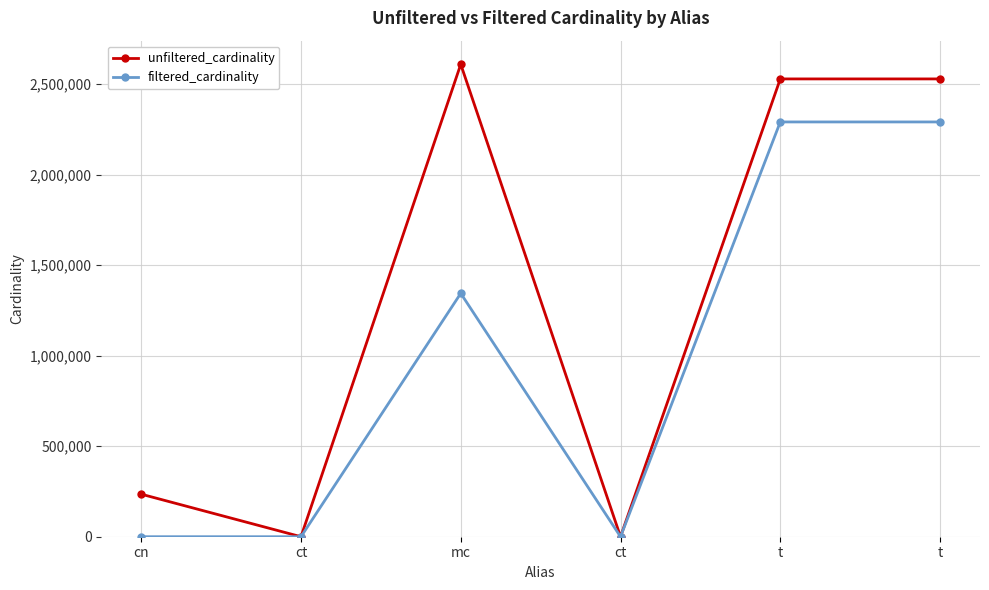

How many interior local valleys does the filtered_cardinality series have?

2